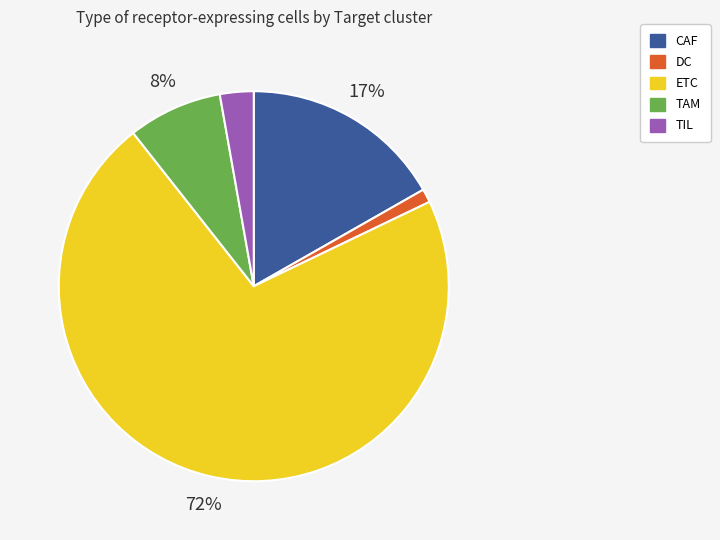

Combined, do TIL and CAF account for over 50%?

No